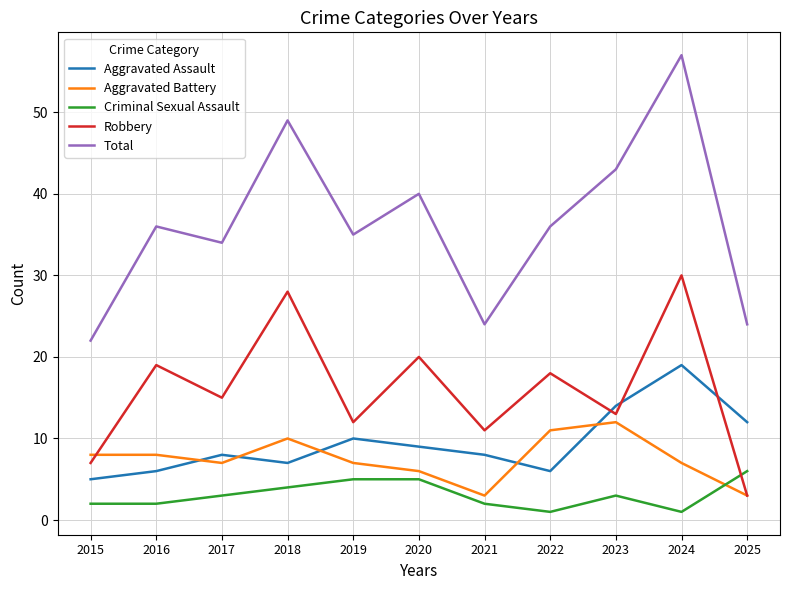

Which series has the largest total across all categories?

Total